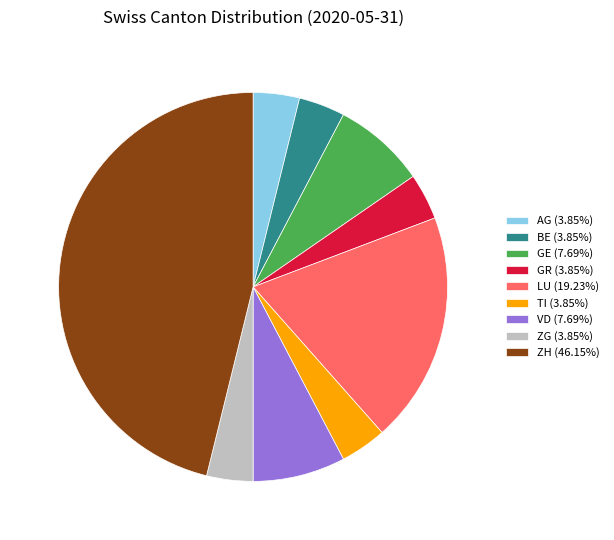

The ZG slice represents 17% of the pie. True or false?

False